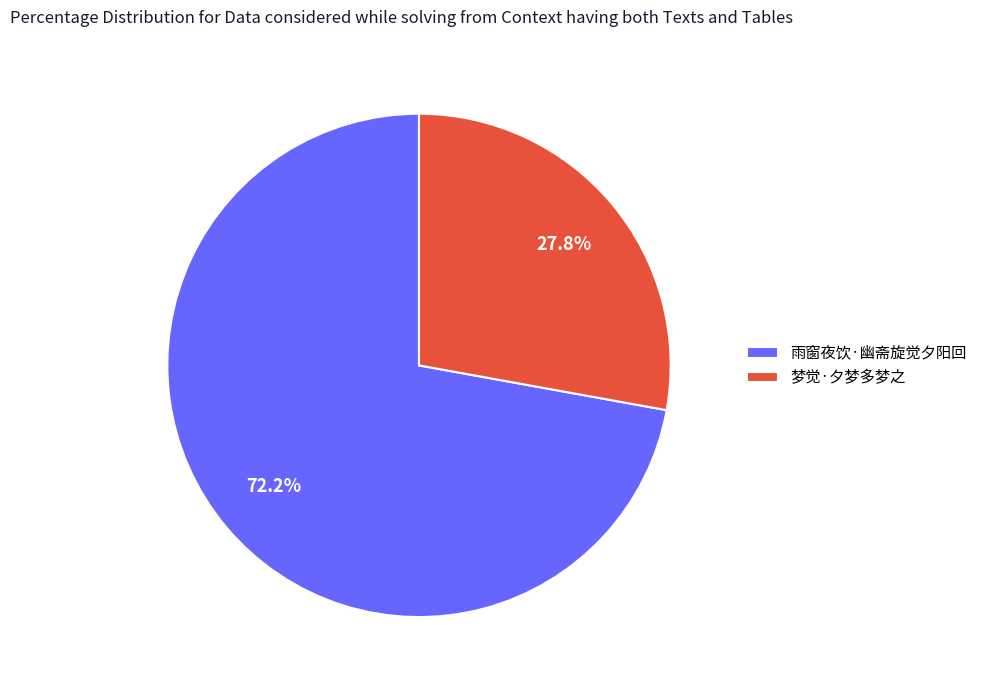

Combined, what portion of the pie is 雨窗夜饮·幽斋旋觉夕阳回 and 梦觉·夕梦多梦之?

100.0%